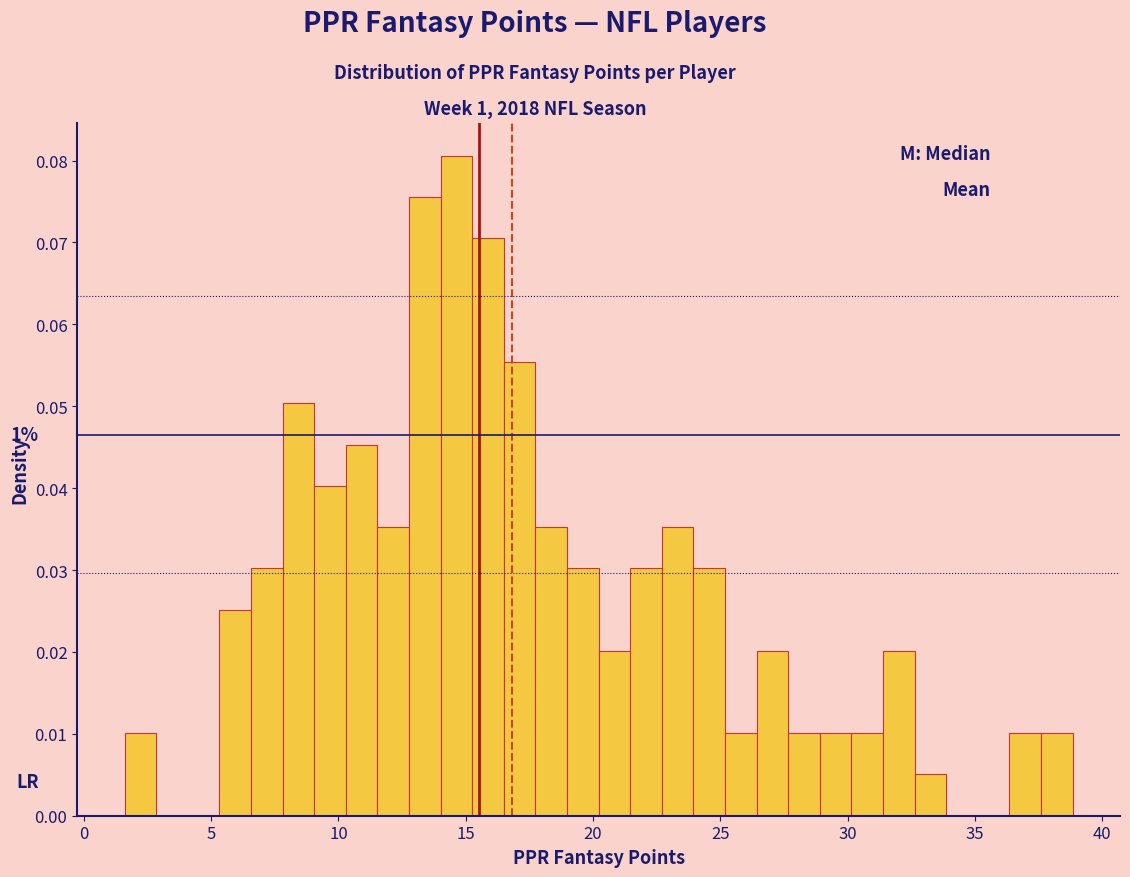

Around what value on the x-axis is the tallest bar? Give the approximate position of its centre, as read against the axis.

14.5